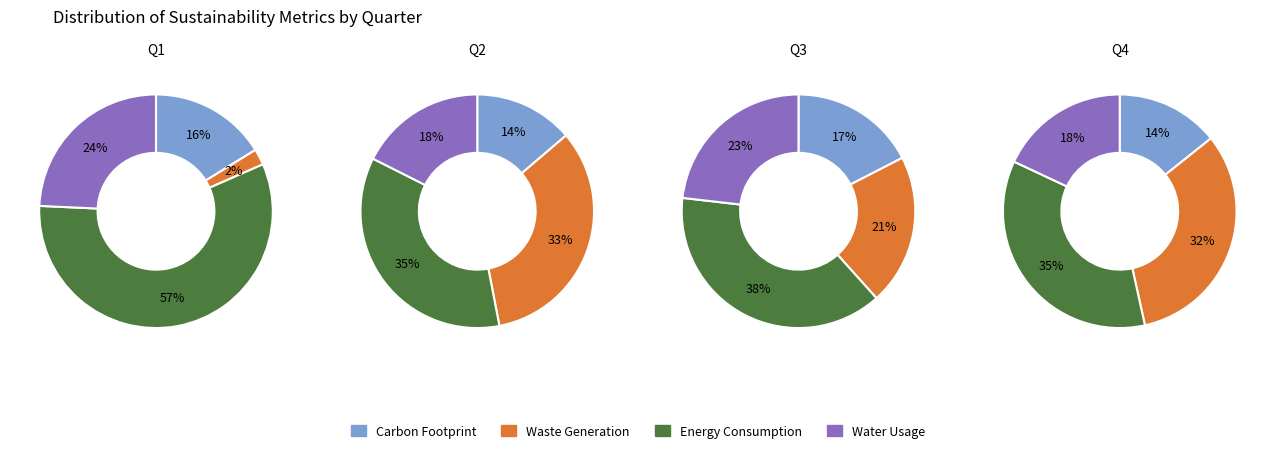

True or false: 2 accounts for 32% of the total.

True